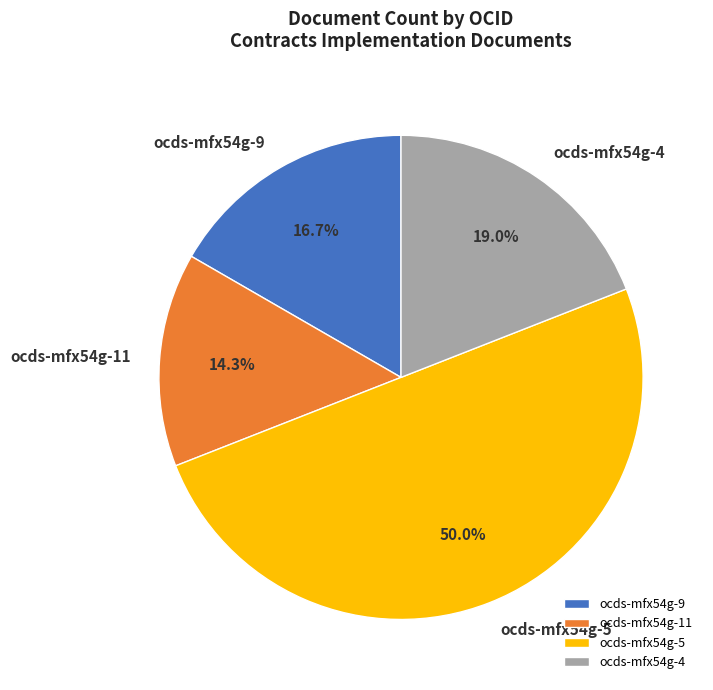

Do ocds-mfx54g-5 and ocds-mfx54g-9 together represent more than half of the pie?

Yes